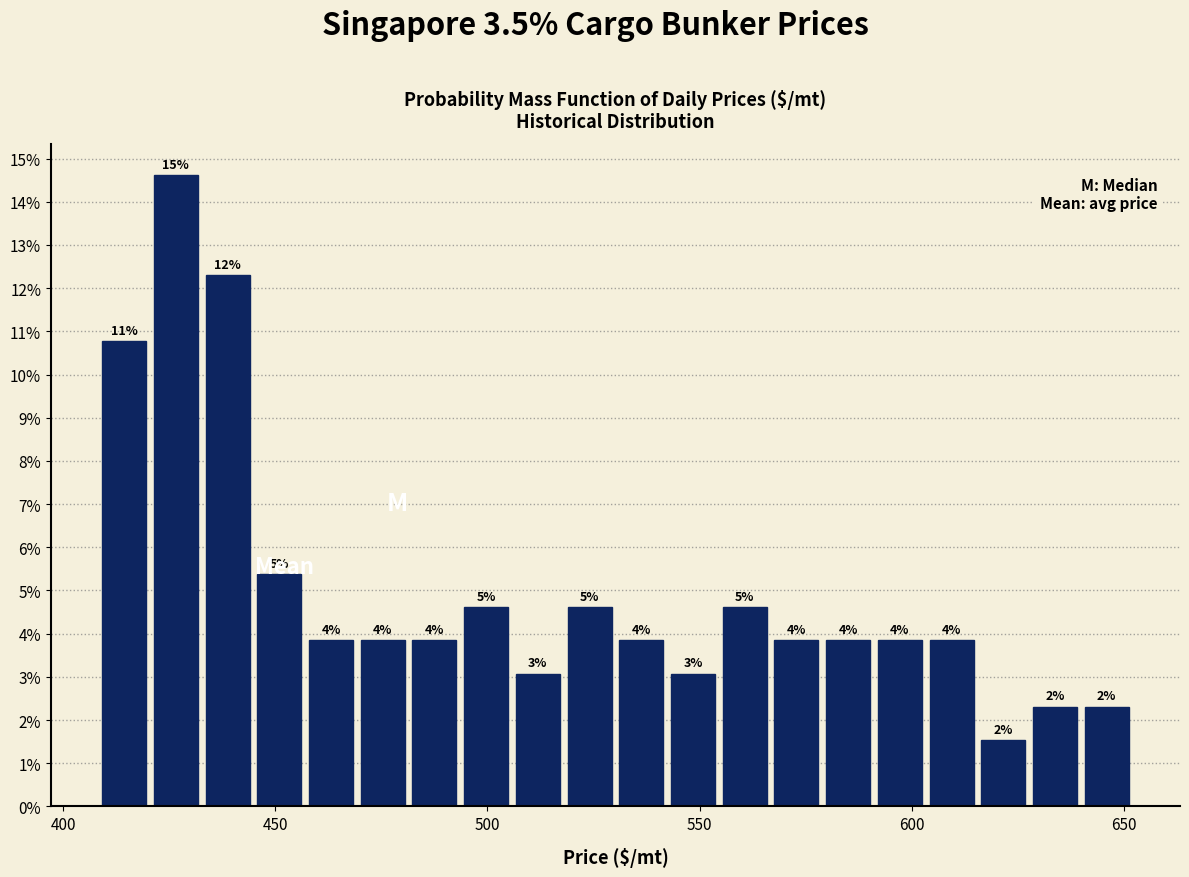

Around what value on the x-axis is the tallest bar? Give the approximate position of its centre, as read against the axis.

425